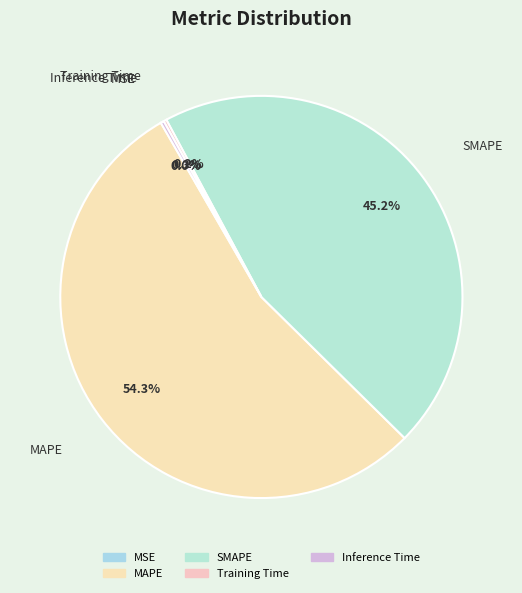

Between MAPE and SMAPE, which is larger?

MAPE